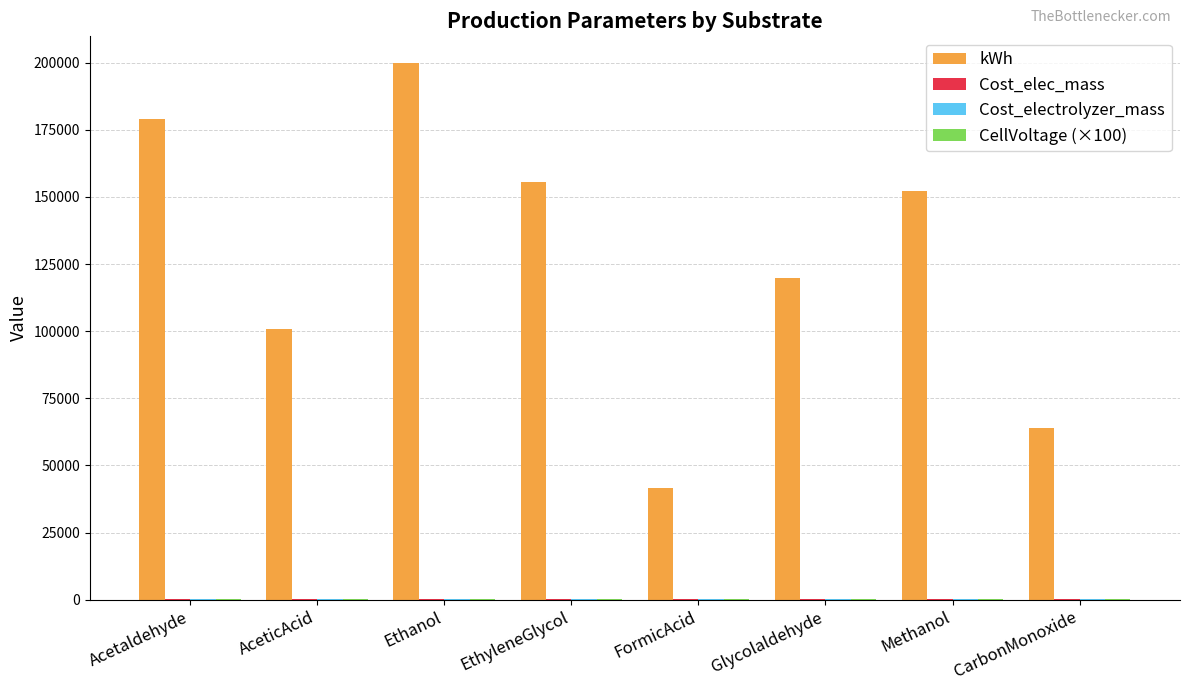

Which series has the largest total across all categories?

kWh